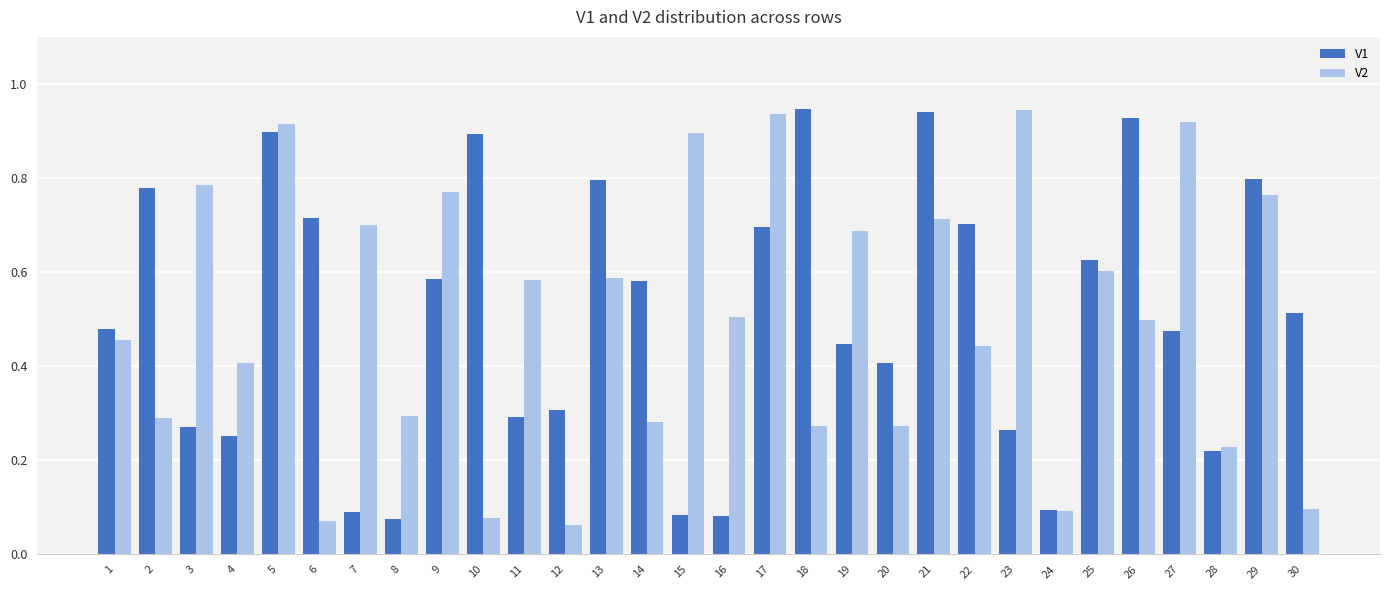

Is it true that V1 equals 0.6 at 9?

True